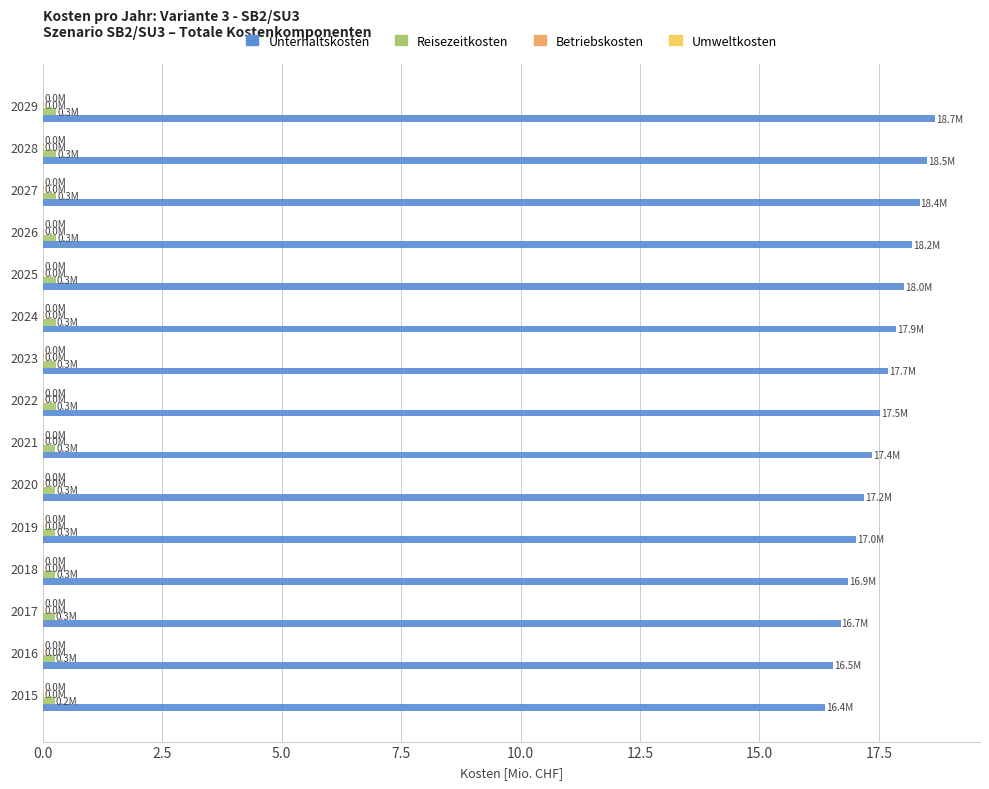

The value of Unterhaltskosten at 2029 is 18.7. True or false?

True